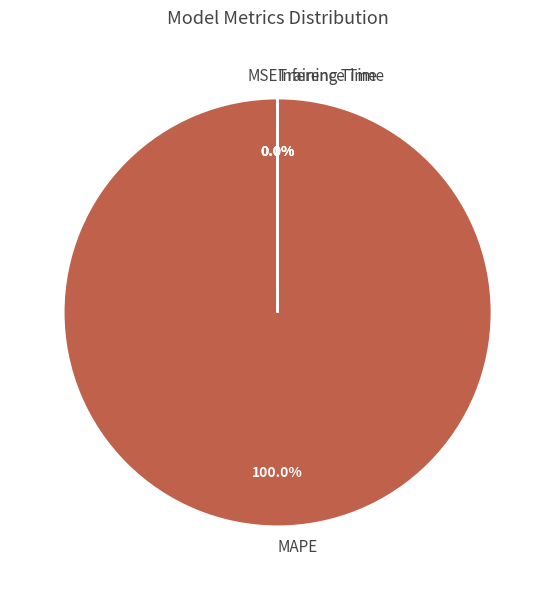

Is it true that MAPE is 100% of the pie?

True